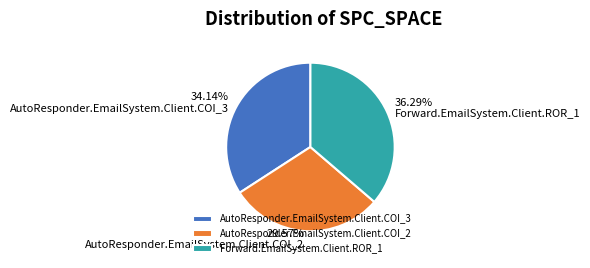

To the nearest percent, what is the combined percentage of Forward.EmailSystem.Client.ROR_1 and AutoResponder.EmailSystem.Client.COI_2?

66%